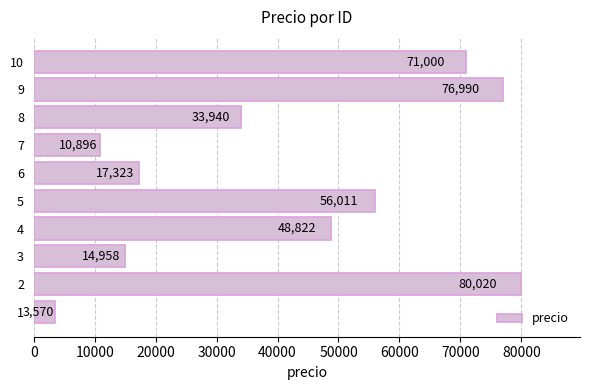

Rank the categories by value from lowest to highest.

1, 7, 3, 6, 8, 4, 5, 10, 9, 2